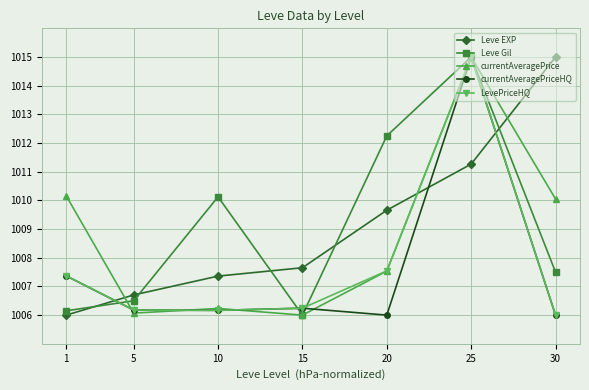

List the labels in order of Leve EXP value, largest first.

30, 25, 20, 15, 10, 5, 1